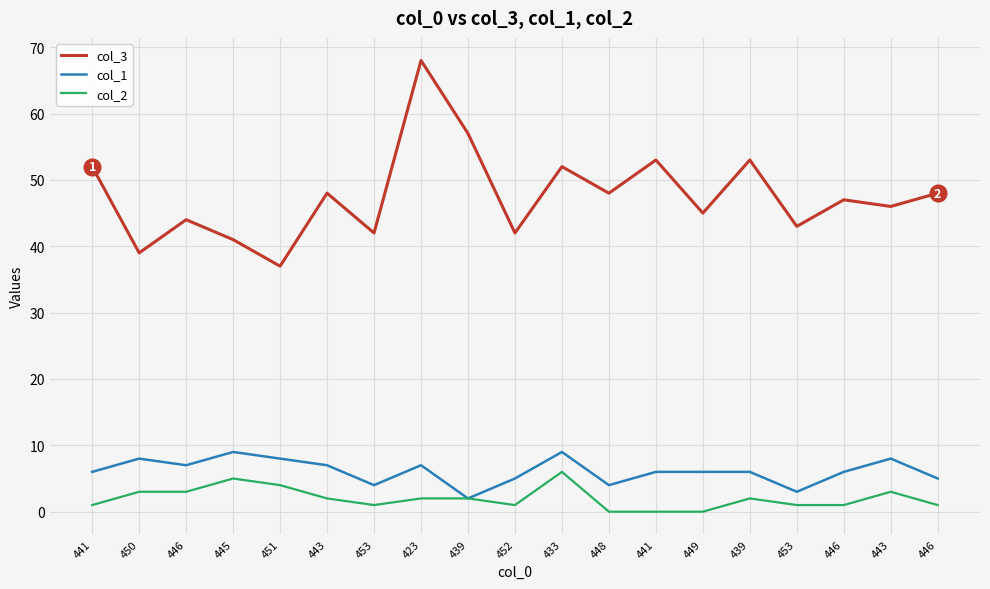

What is the label of the 2nd point from the left?

450